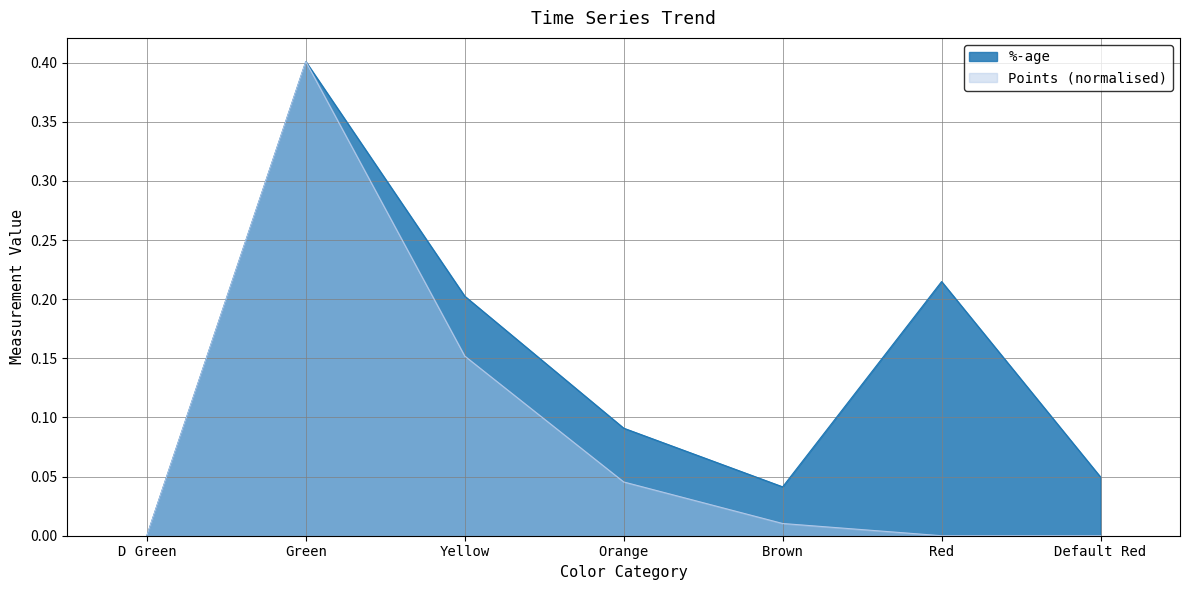

Is the value of %-age at Brown greater than the value of Points at Brown?

Yes